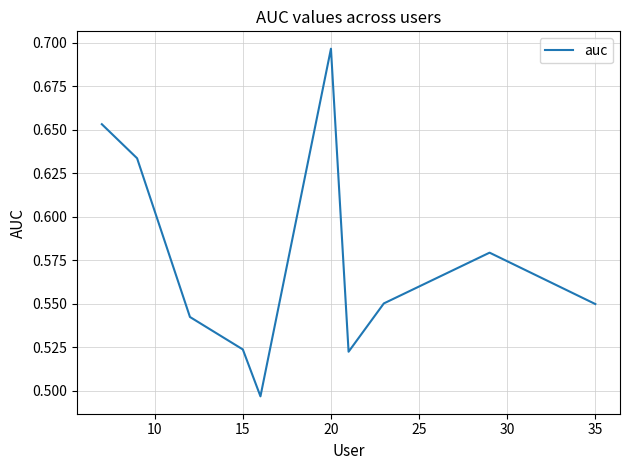

How many lines are shown in the chart?

1